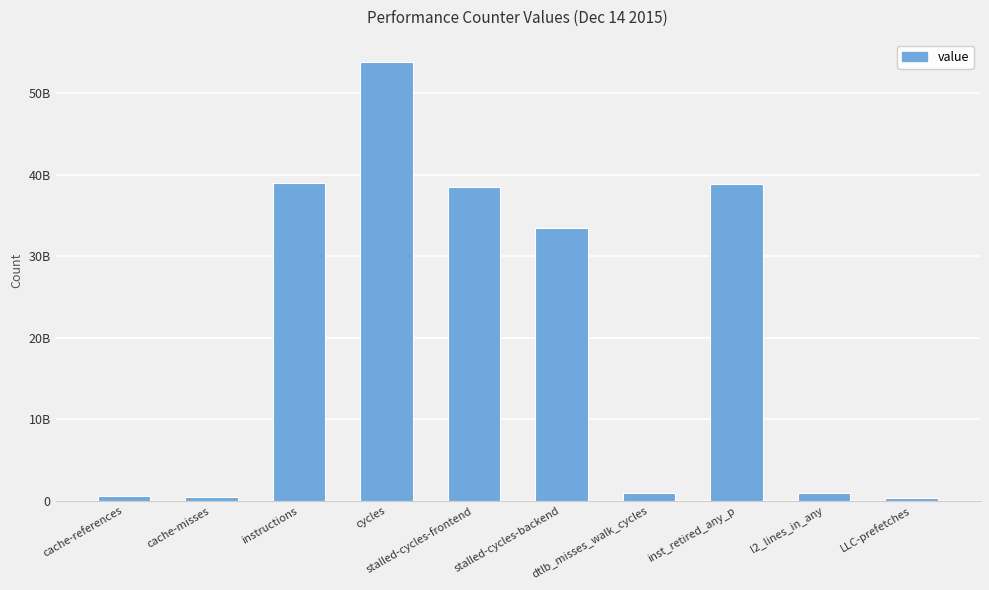

The chart shows a value of 1241622524 at l2_lines_in_any. True or false?

False